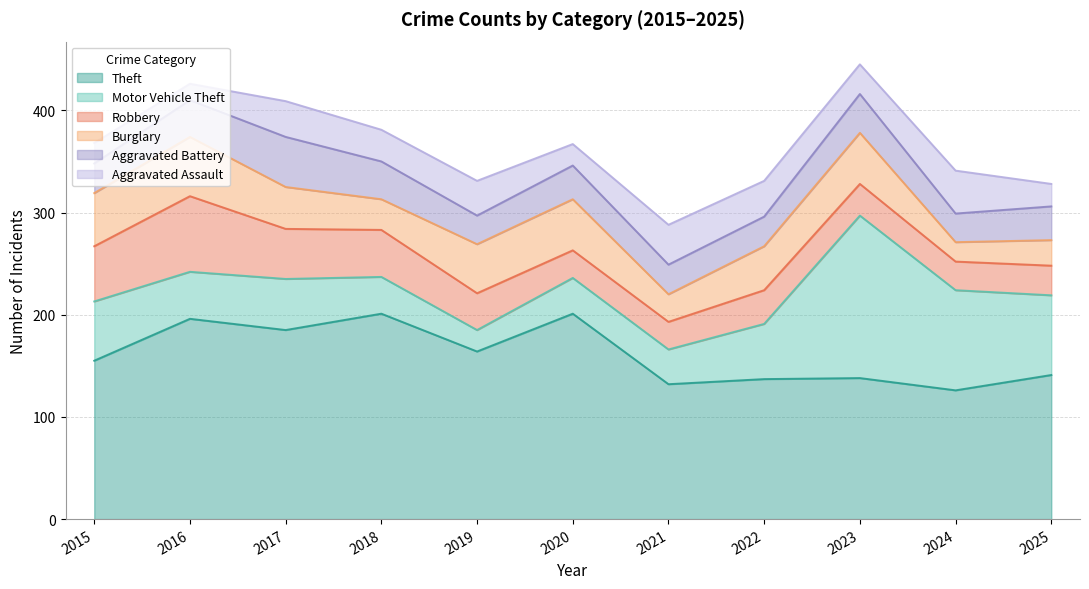

Reading left to right, extract all data points from this chart.

Theft: 155	196	185	201	164	201	132	137	138	126	141
Motor Vehicle Theft: 58	46	50	36	21	35	34	54	159	98	78
Robbery: 54	74	49	46	36	27	27	33	31	28	29
Burglary: 52	58	41	30	48	50	27	43	50	19	25
Aggravated Battery: 29	36	49	37	28	33	29	29	38	28	33
Aggravated Assault: 20	16	35	31	34	21	39	35	29	42	22